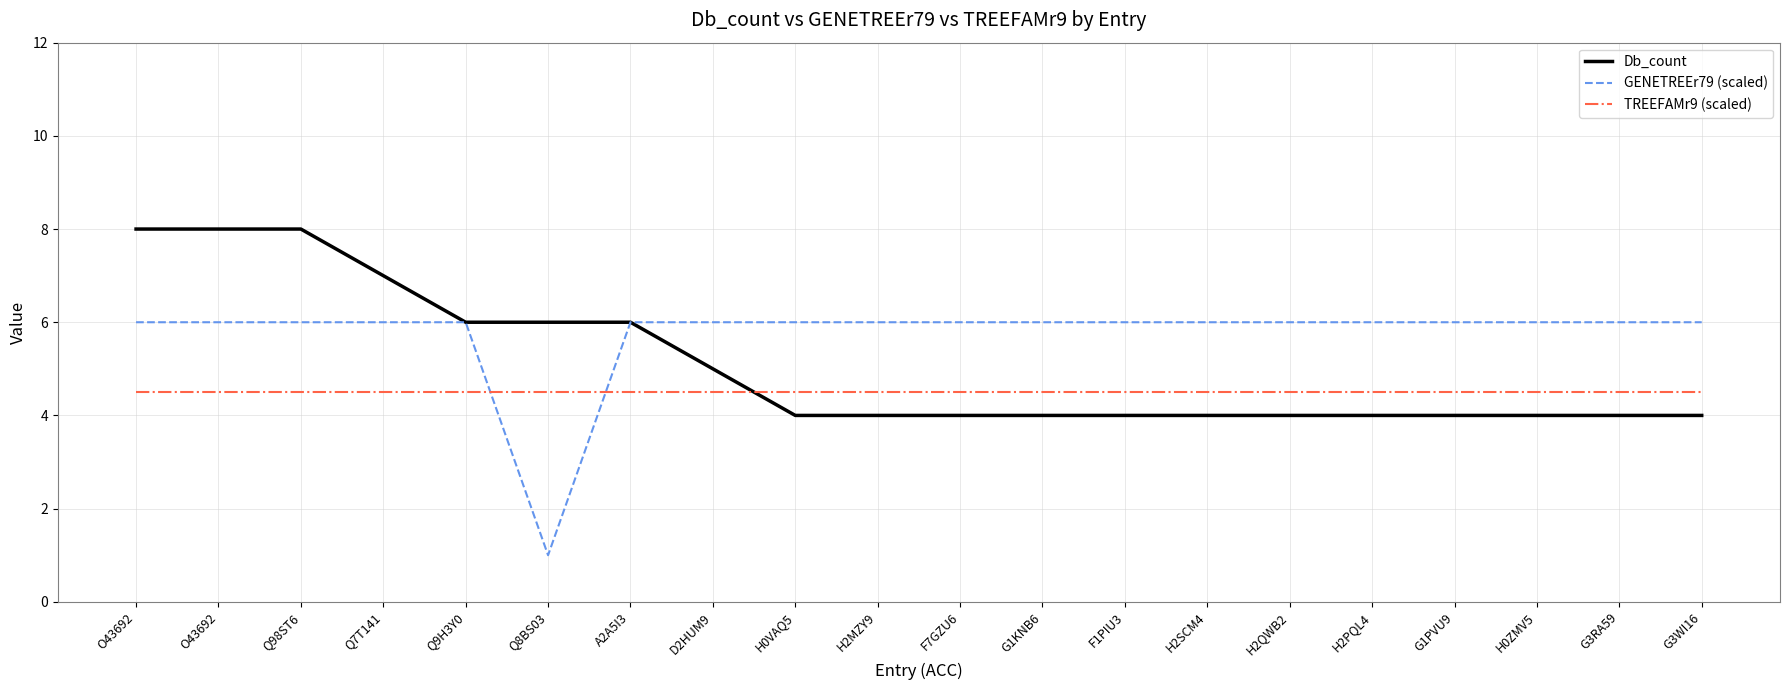

Does the chart display data point markers on the line(s)?

No